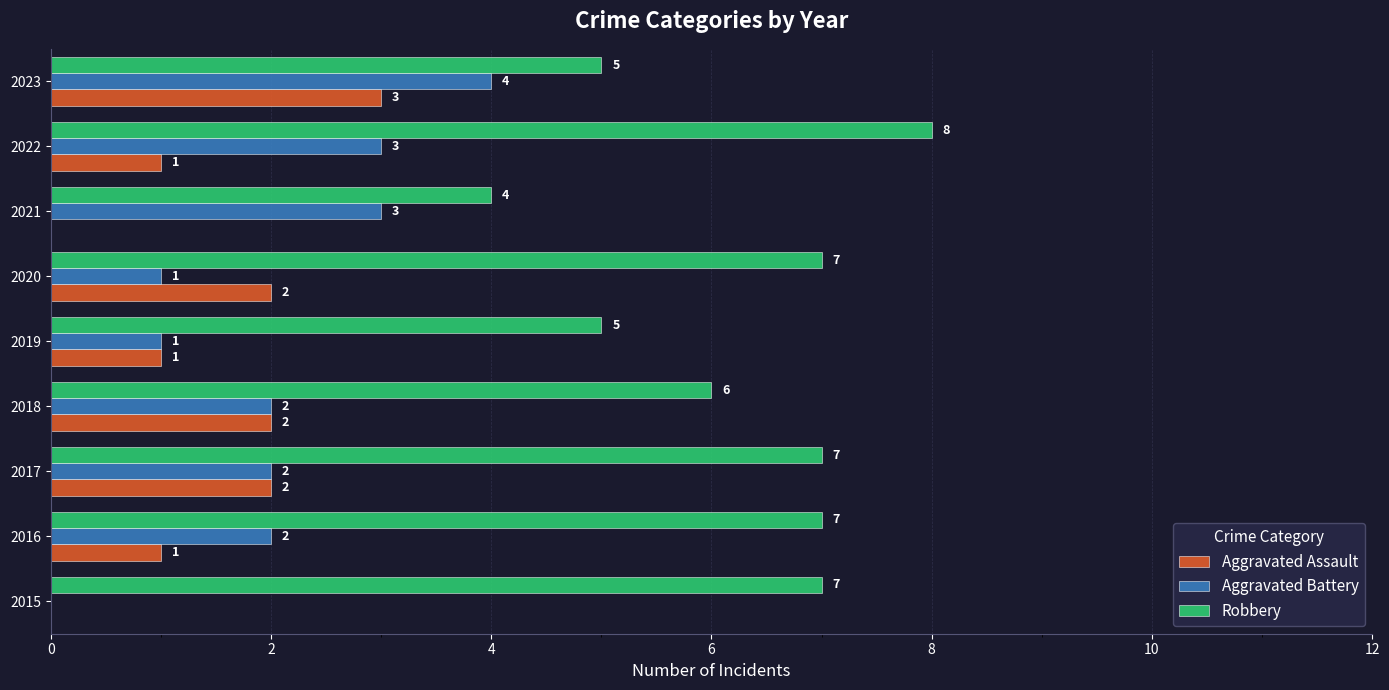

What is the sum of all Robbery values?

56